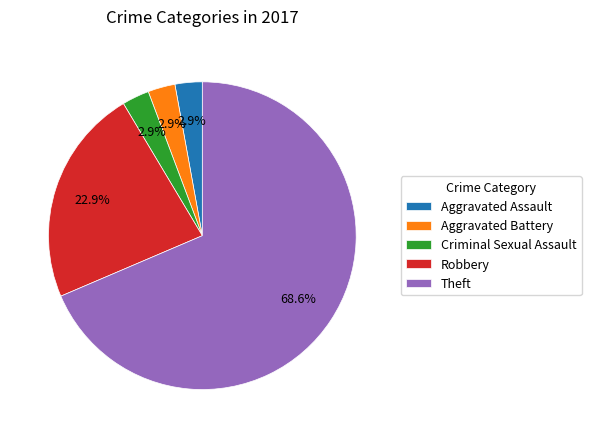

What is the largest slice in the pie chart?

Theft